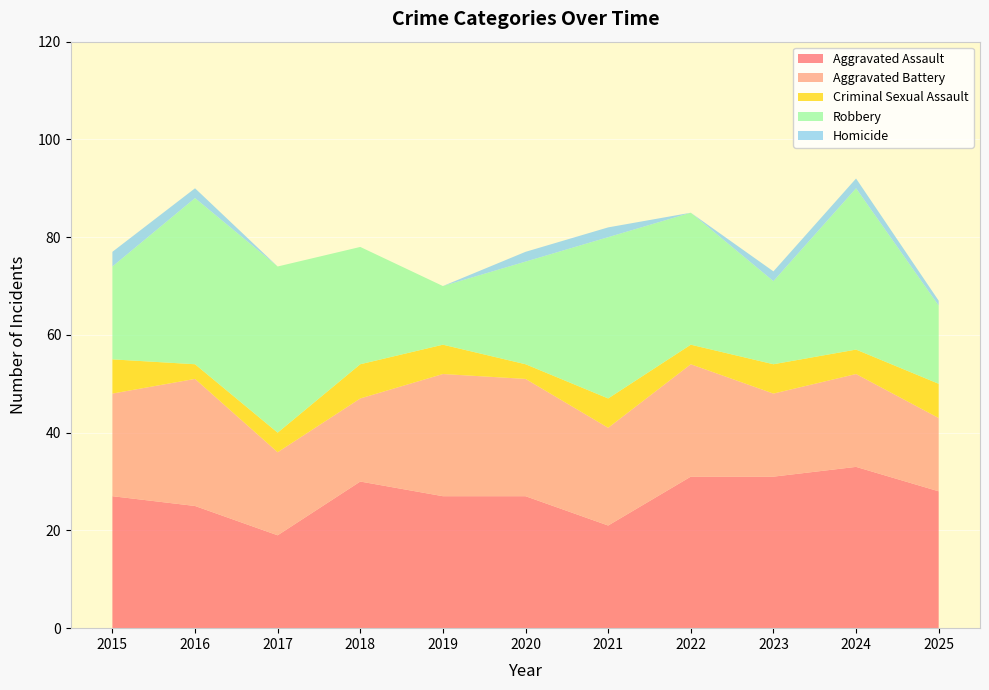

Reading right to left, list all the values displayed in this chart.

Aggravated Assault: 28	33	31	31	21	27	27	30	19	25	27
Aggravated Battery: 15	19	17	23	20	24	25	17	17	26	21
Criminal Sexual Assault: 7	5	6	4	6	3	6	7	4	3	7
Robbery: 16	33	17	27	33	21	12	24	34	34	19
Homicide: 1	2	2	0	2	2	0	0	0	2	3